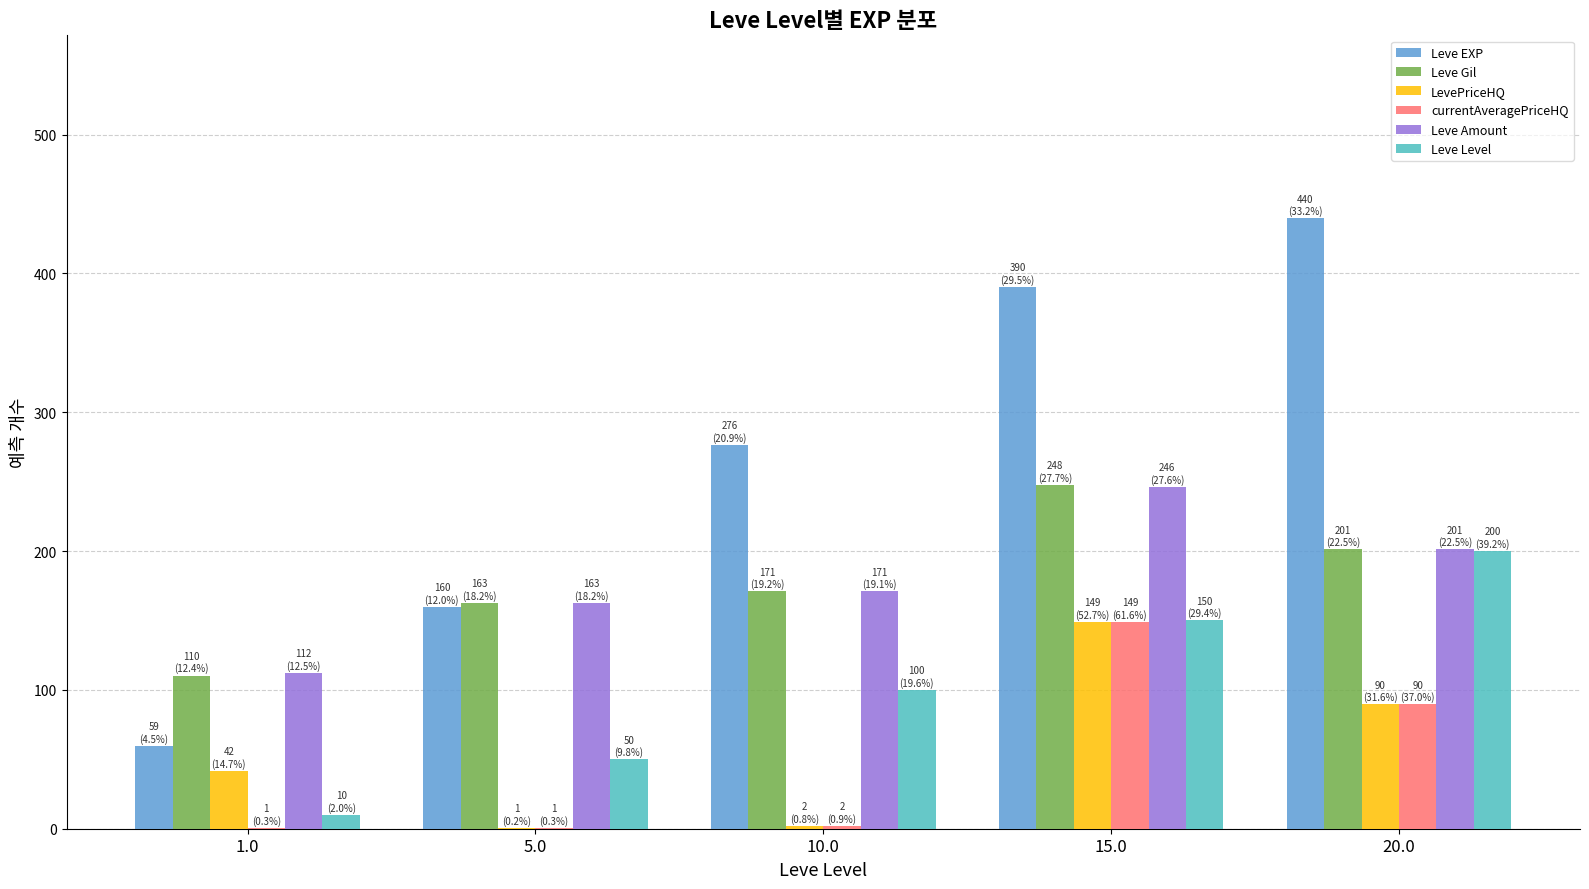

Which label corresponds to the largest value in the chart?

20.0